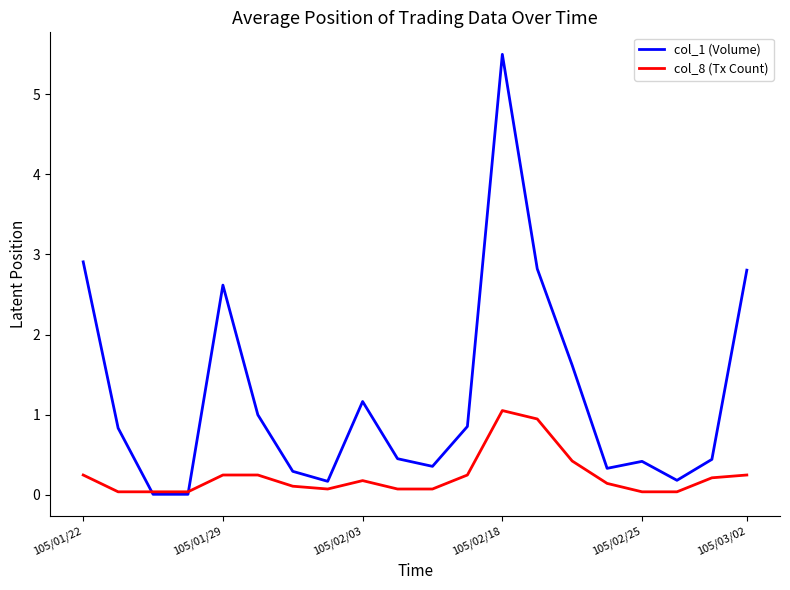

Rank the series by their maximum value, from lowest to highest.

col_8 (Tx Count), col_1 (Volume)